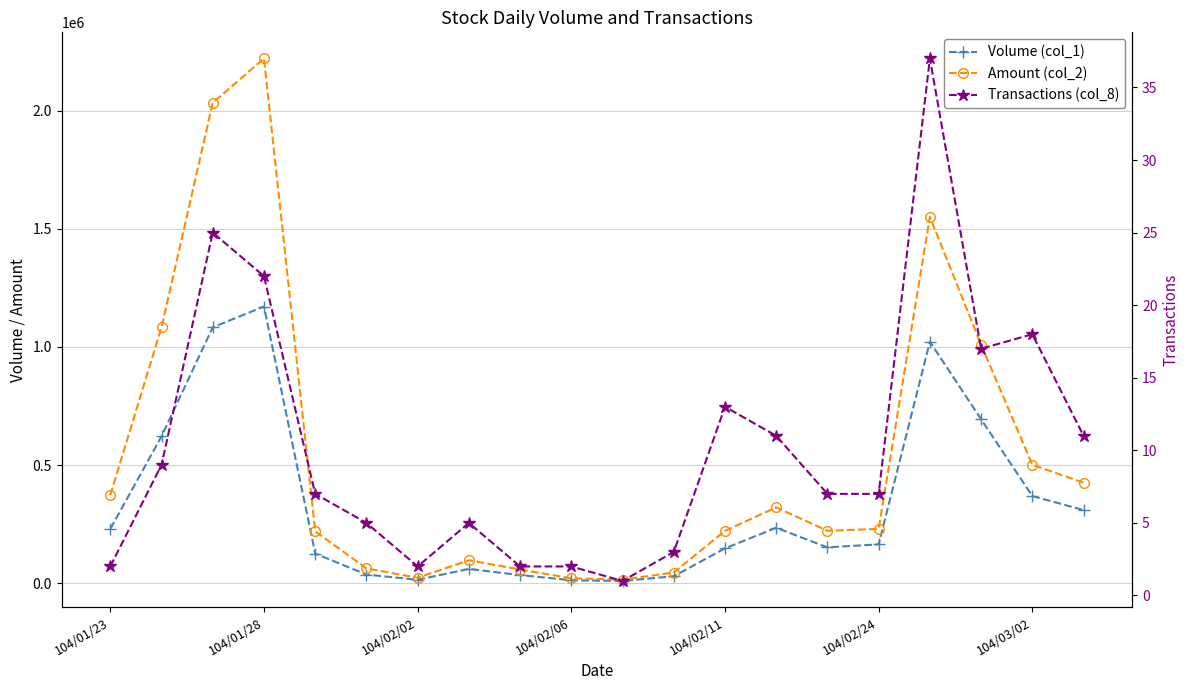

Does the chart have visible grid lines?

Yes